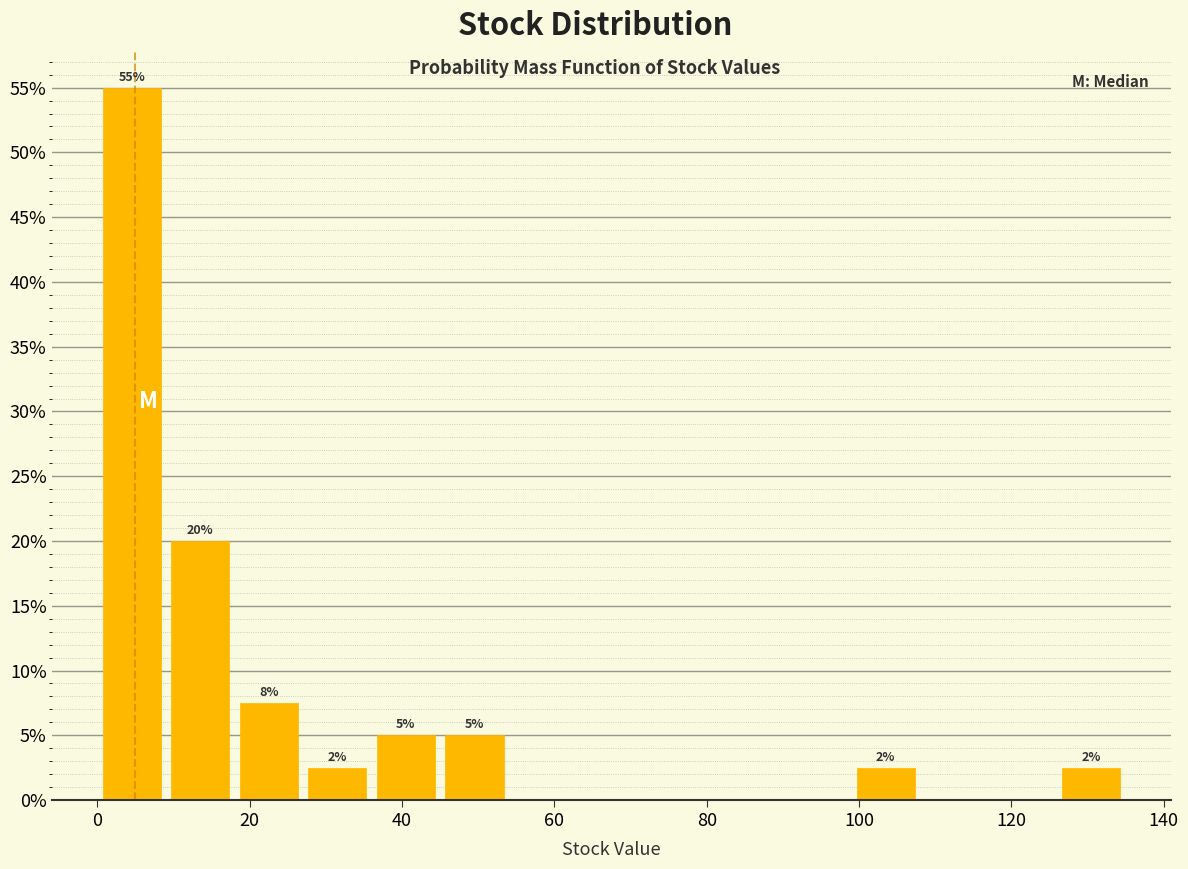

Over which range of the x-axis is the bar tallest?

0 to 9